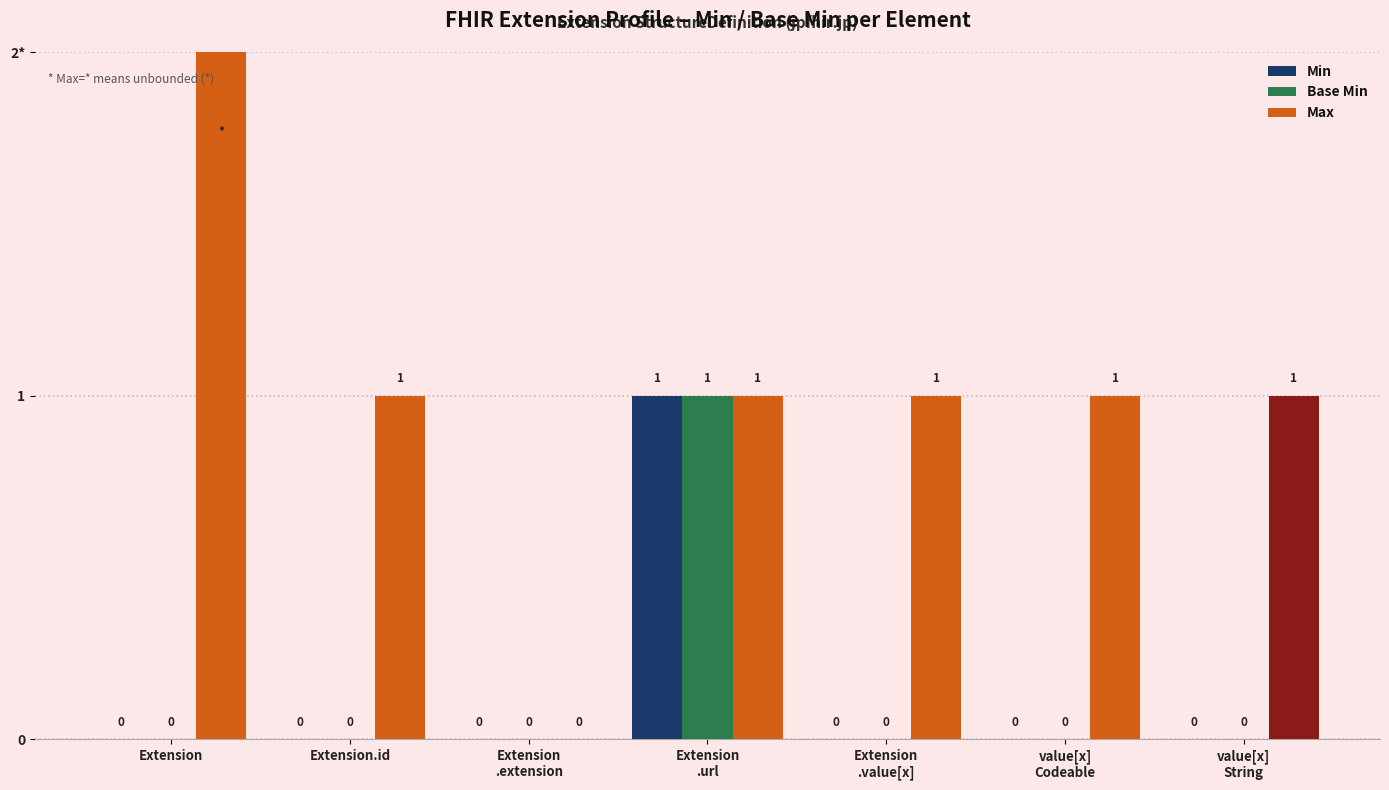

What is the sum of the Min values at Extension
.url and Extension
.extension?

1